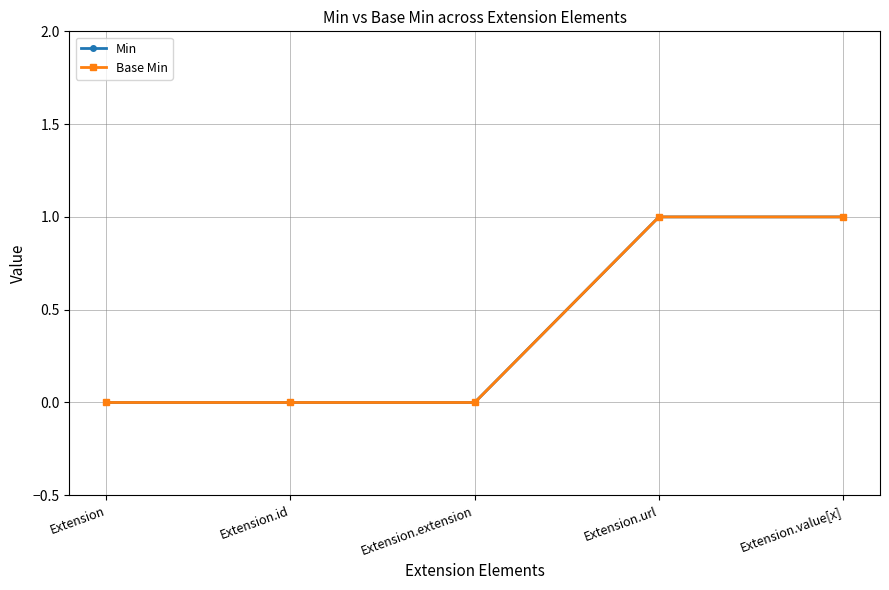

Does the chart have visible grid lines?

Yes